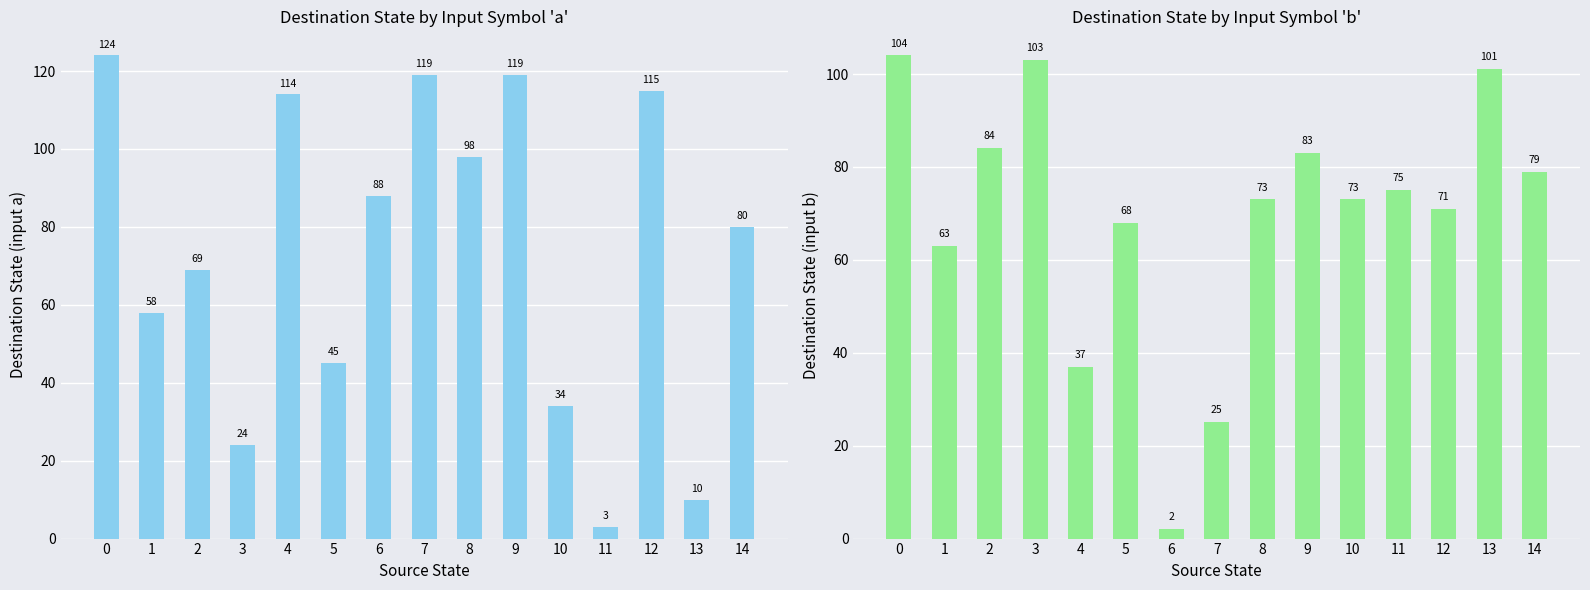

Reading right to left, extract all data points from this chart.

input a: 14=80	13=10	12=115	11=3	10=34	9=119	8=98	7=119	6=88	5=45	4=114	3=24	2=69	1=58	0=124
input b: 14=79	13=101	12=71	11=75	10=73	9=83	8=73	7=25	6=2	5=68	4=37	3=103	2=84	1=63	0=104